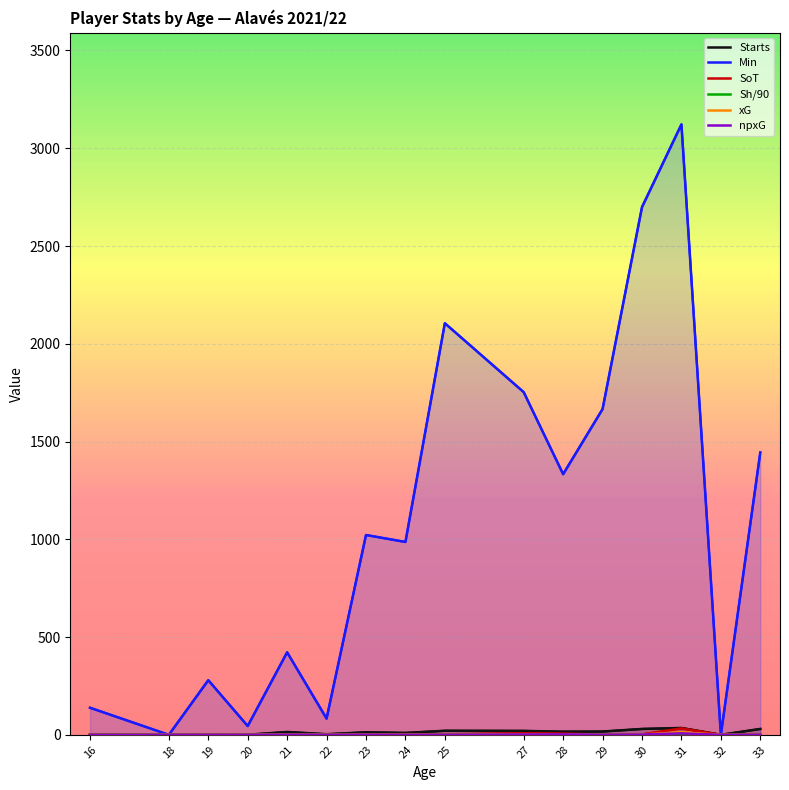

At how many categories does at least one series exceed 2268?

2